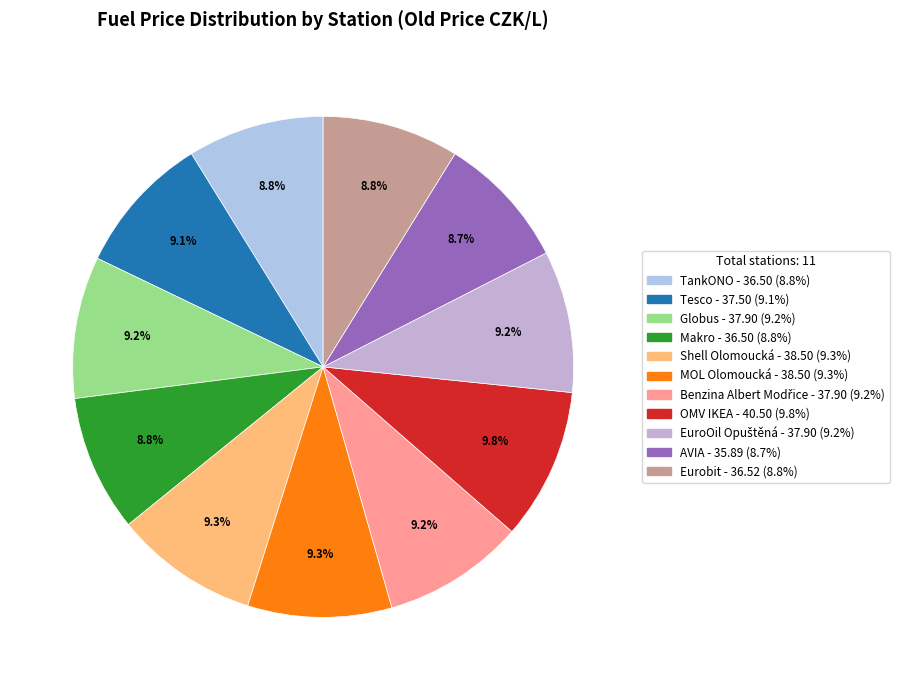

True or false: Eurobit accounts for 9% of the total.

True